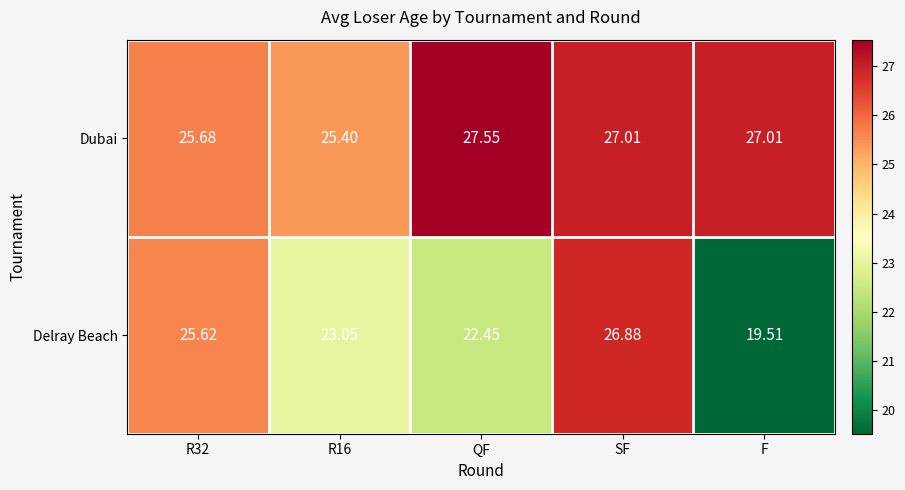

How many categories are shown in the chart?

5